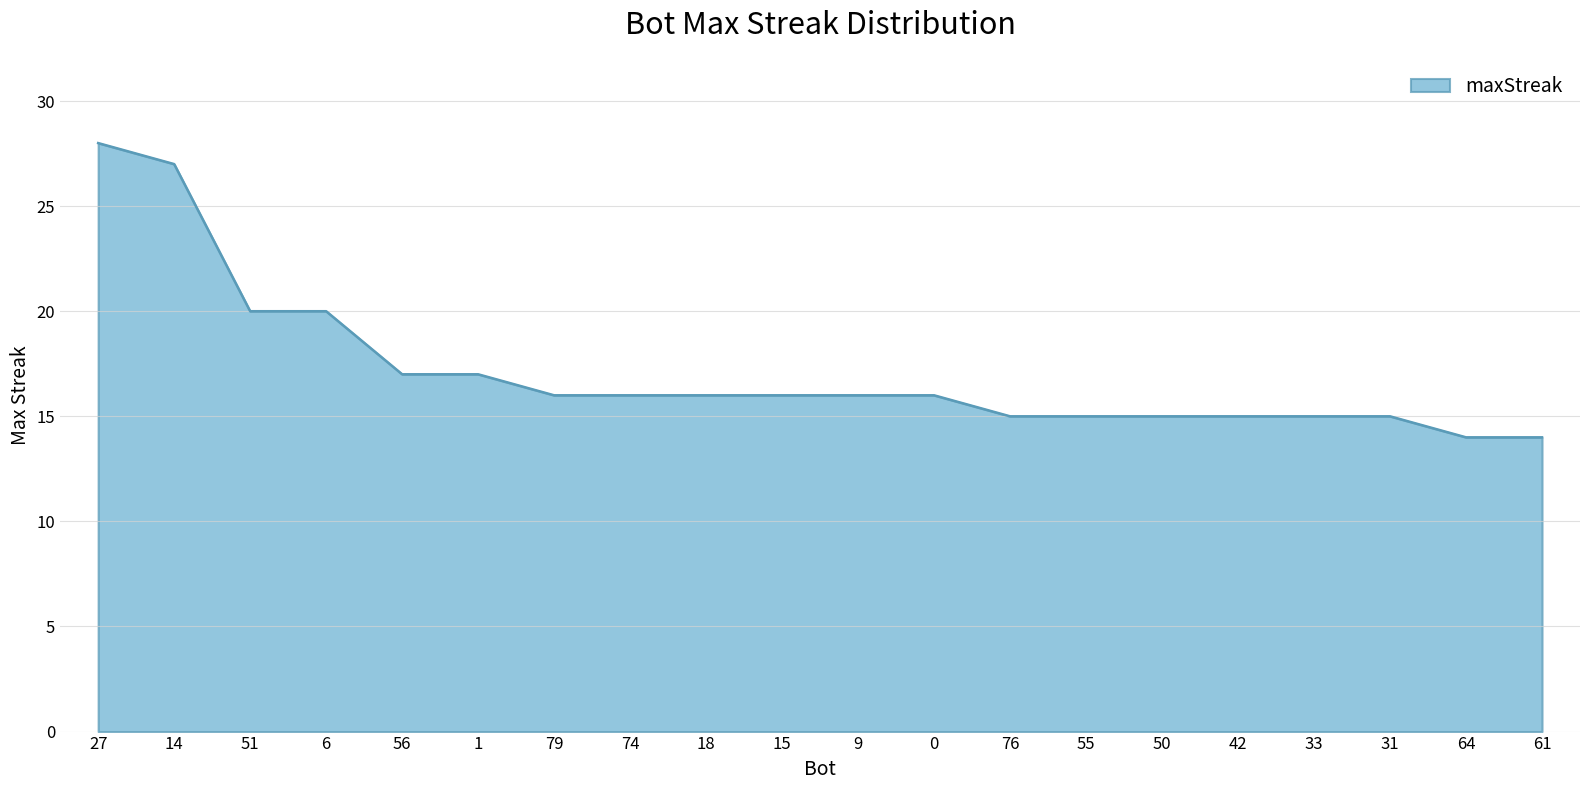

Between 50 and 6, which is larger?

6